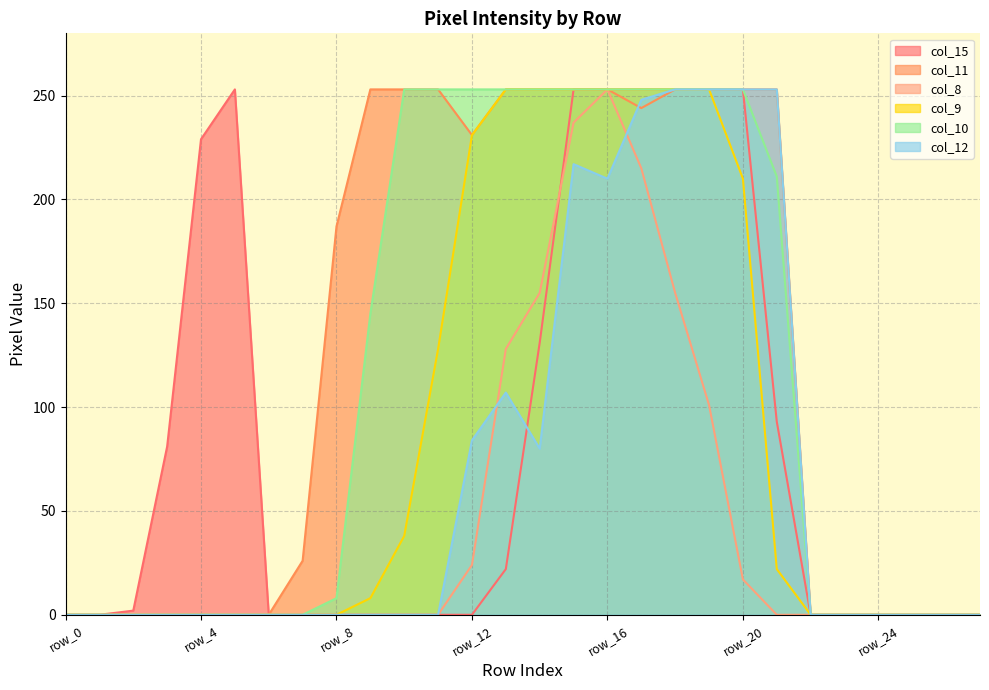

Which series changed the most between row_20 and row_27?

col_15